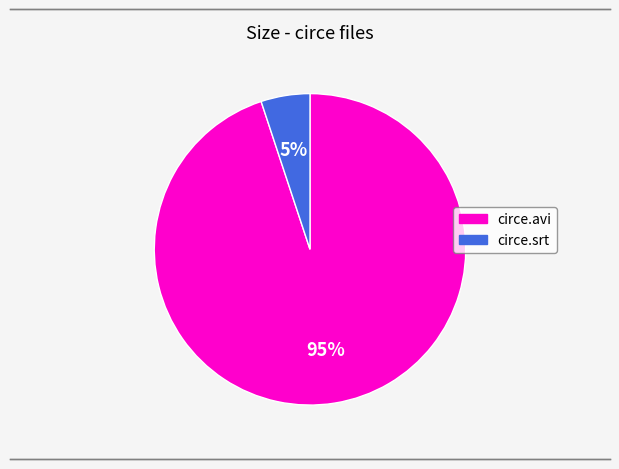

What is the largest slice in the pie chart?

circe.avi